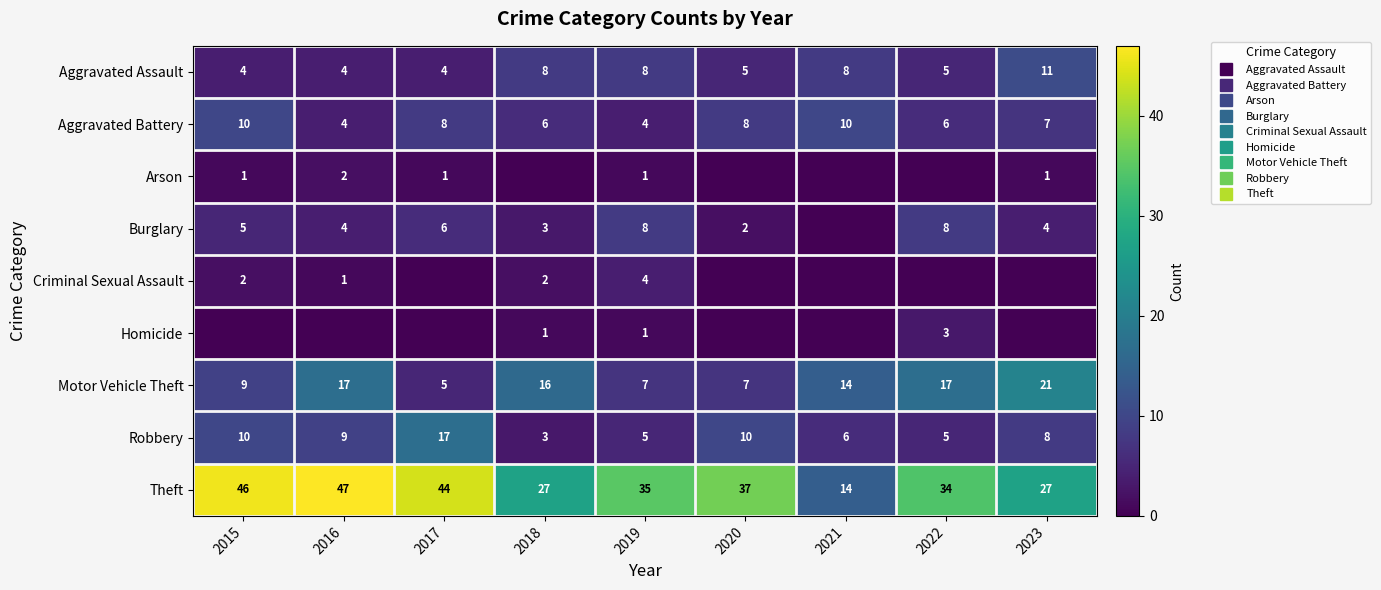

Where is Homicide nearest to the value 1?

2018